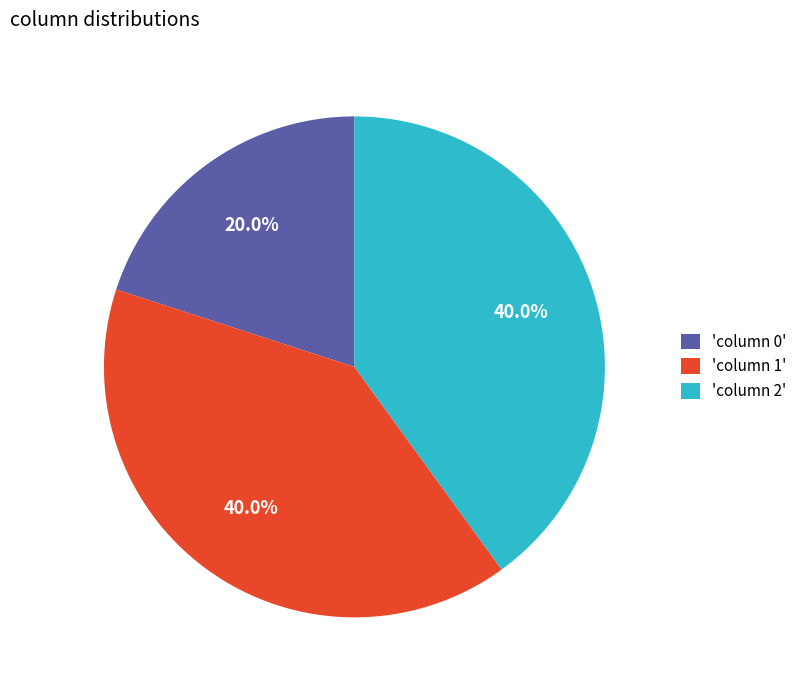

What is the ratio of the value at 'column 2' to the value at 'column 0'?

2.0